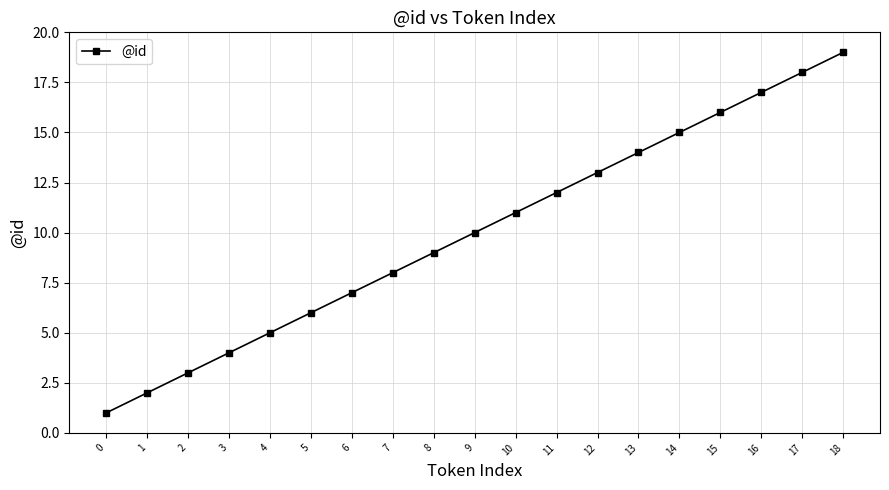

What is the ratio of the value at 17 to the value at 6?

2.6